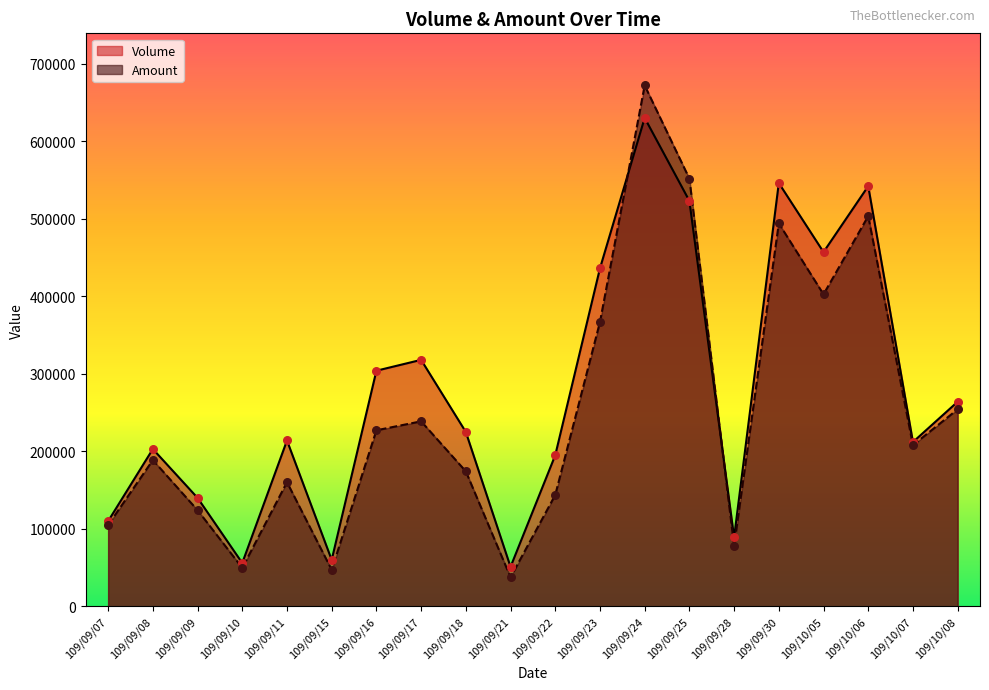

Which series has the largest Y range (max minus min)?

Amount